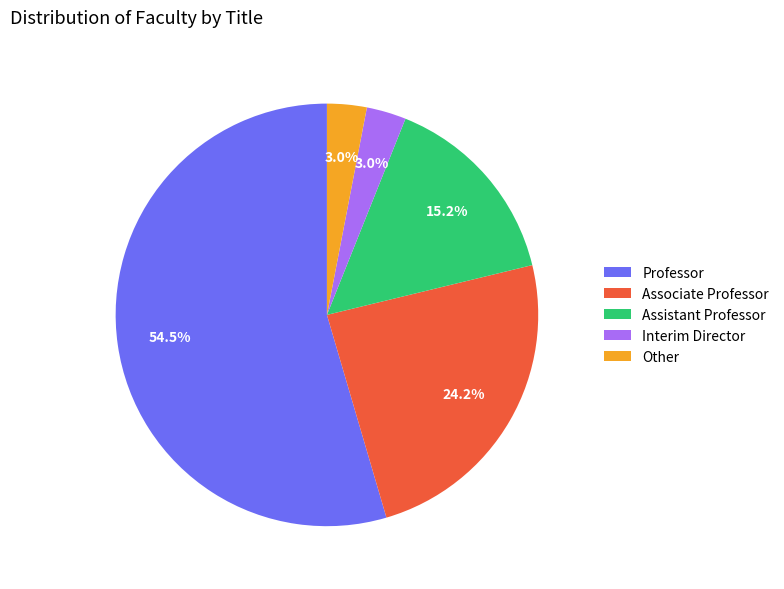

Do Other and Interim Director together represent more than half of the pie?

No